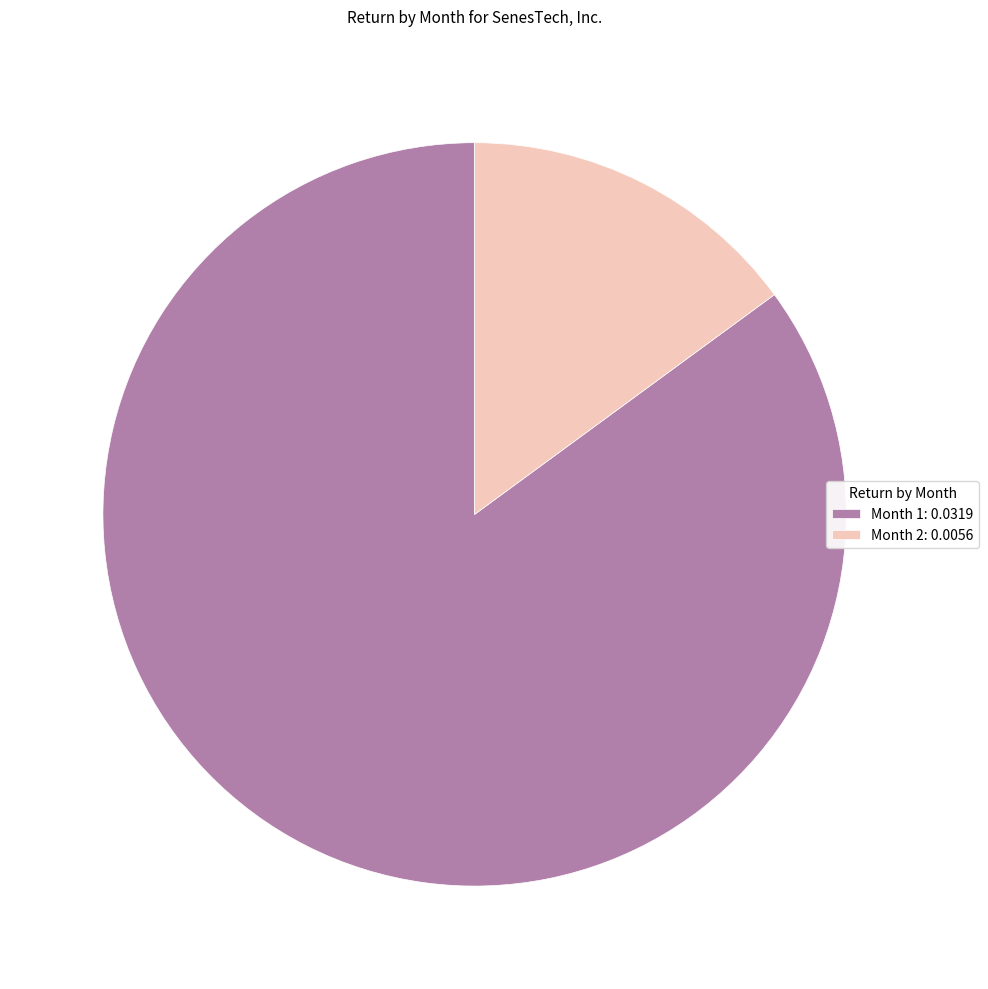

Is it true that Month 2: 0.0056 is 7% of the pie?

False